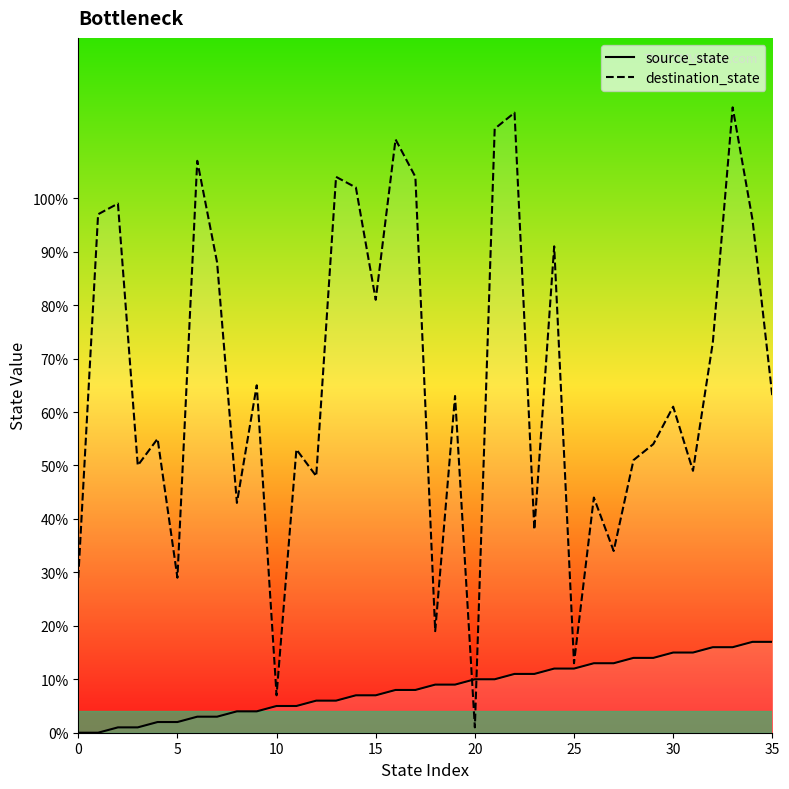

How many data points in destination_state are above 63?

16